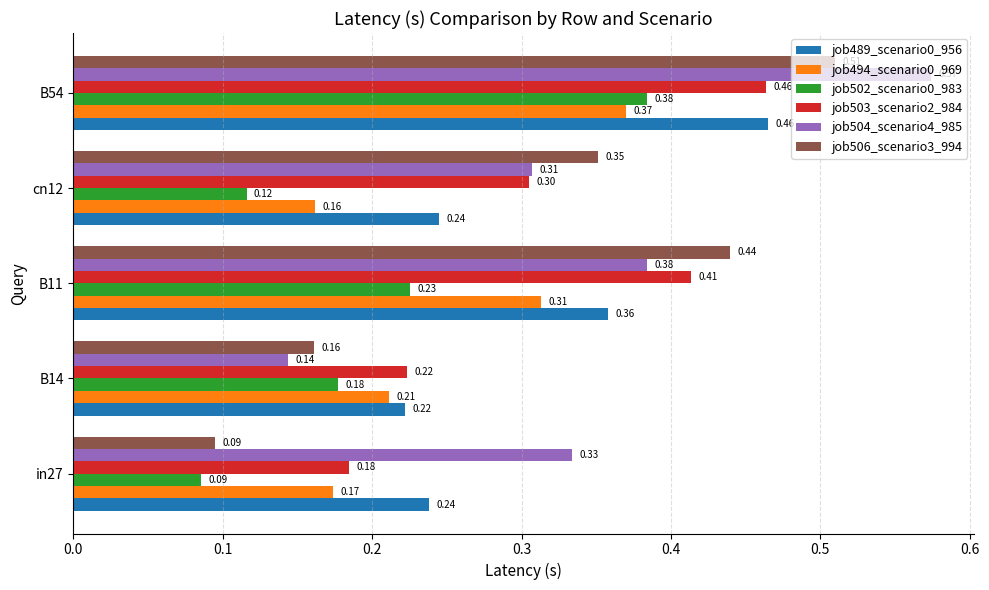

Between in27 and cn12, which series saw the biggest shift?

job506_scenario3_994